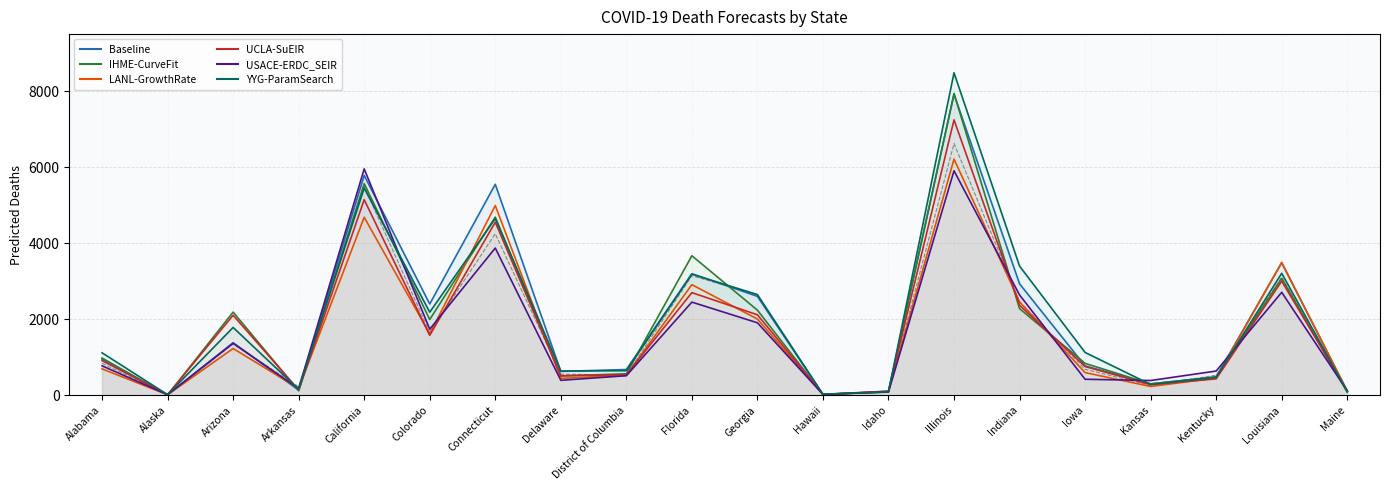

What is the lowest value of the UCLA-SuEIR series?

13.0